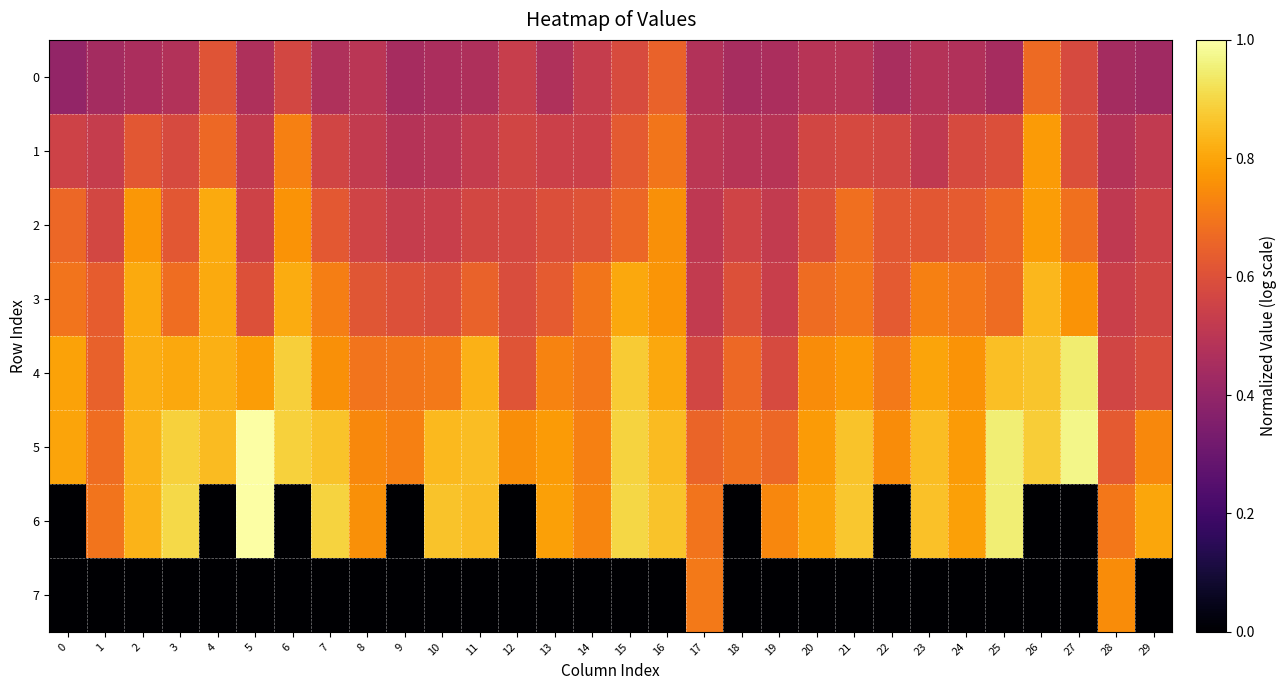

Count the number of data series in this chart.

8